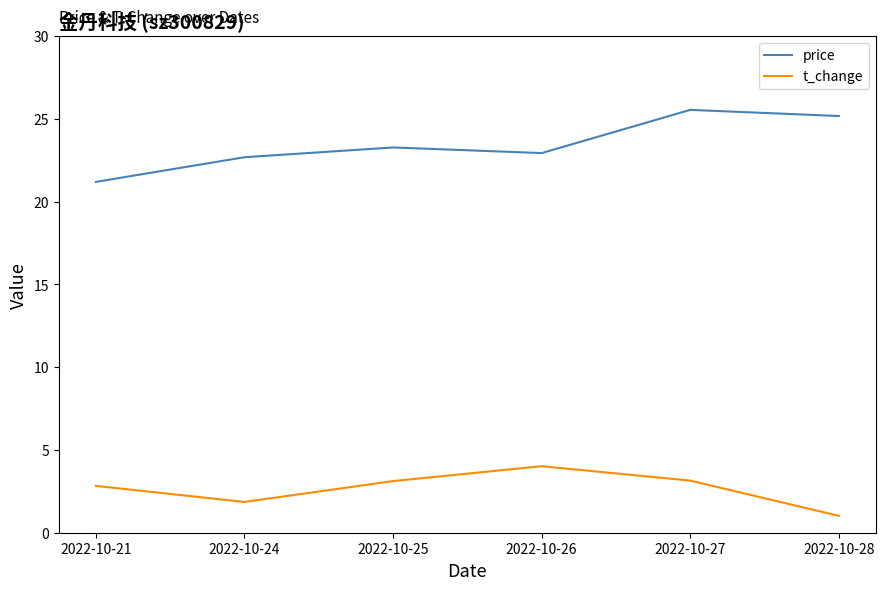

How many categories are shown in the chart?

6